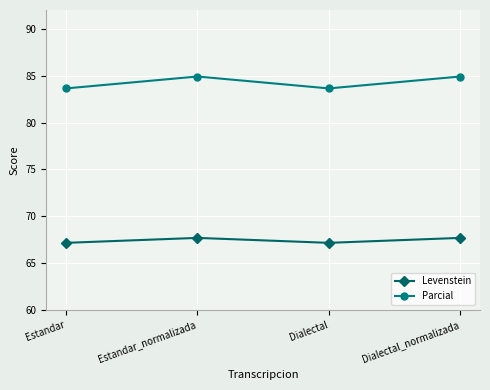

The value of Levenstein at Dialectal_normalizada is 94.0. True or false?

False